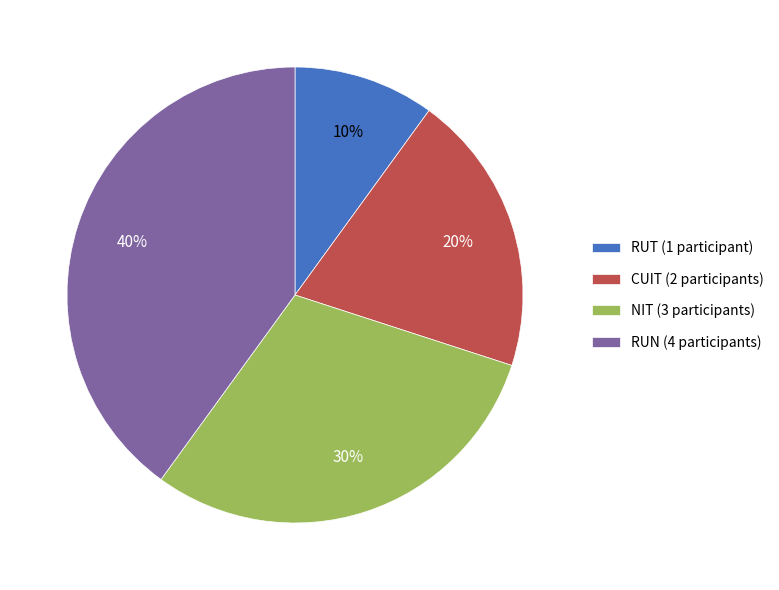

To the nearest percent, what is the combined percentage of CUIT and NIT?

50%